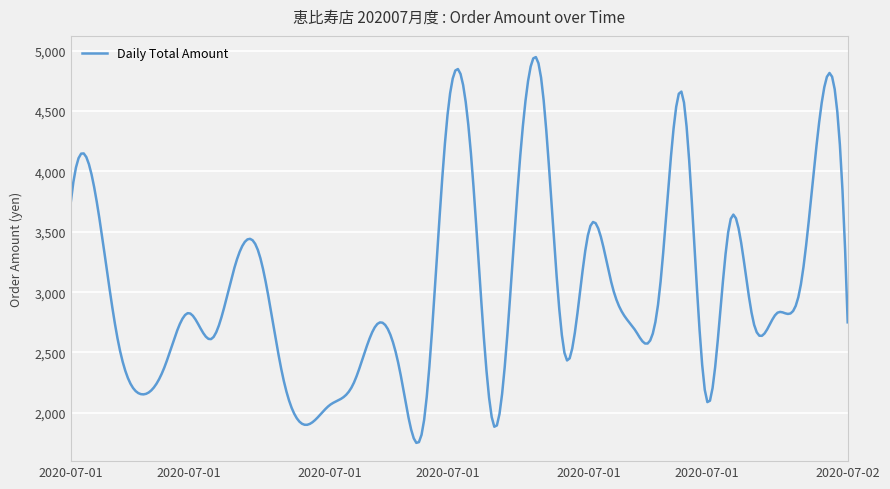

What is the greatest value displayed?

4948.0